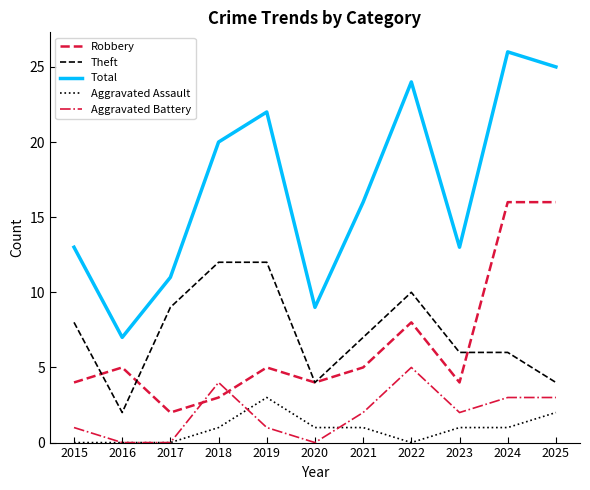

True or false: Aggravated Battery and Total intersect in this chart.

False